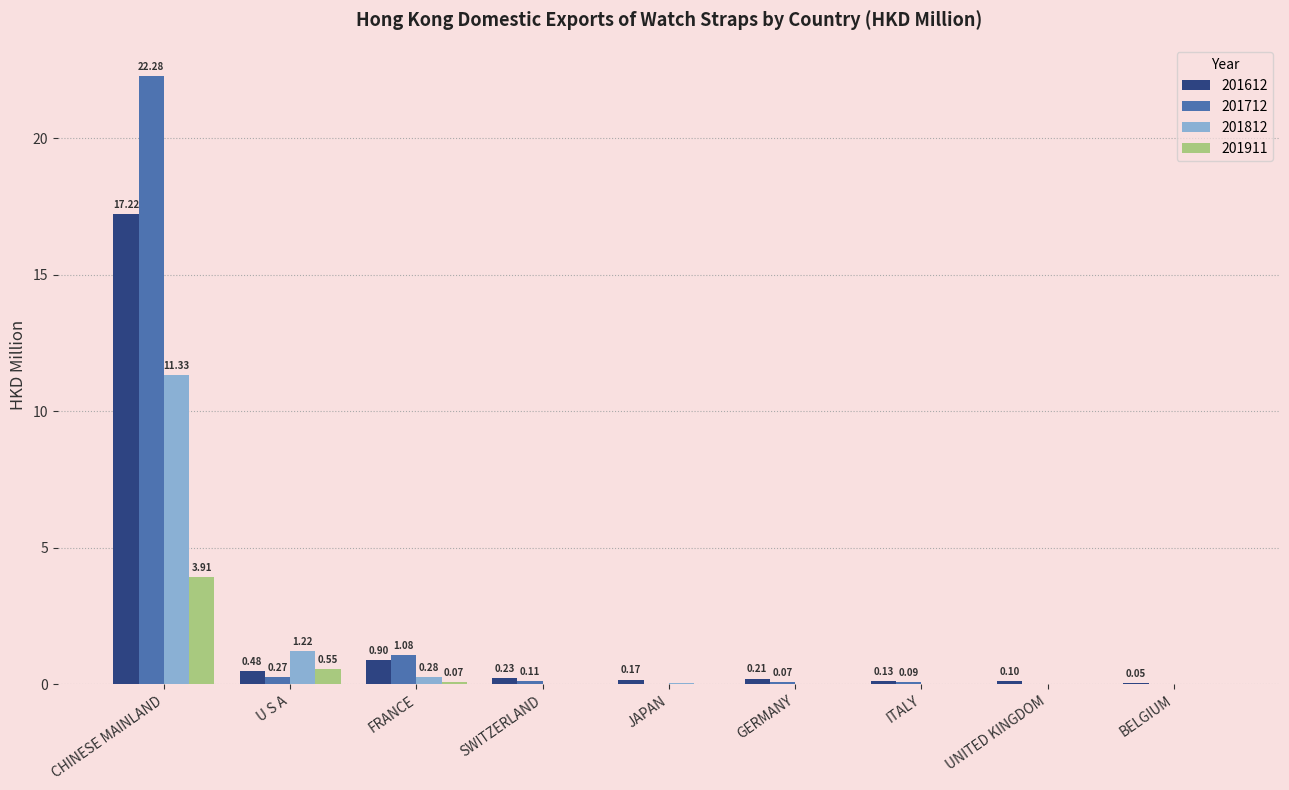

What is the total value across all series at BELGIUM?

0.1